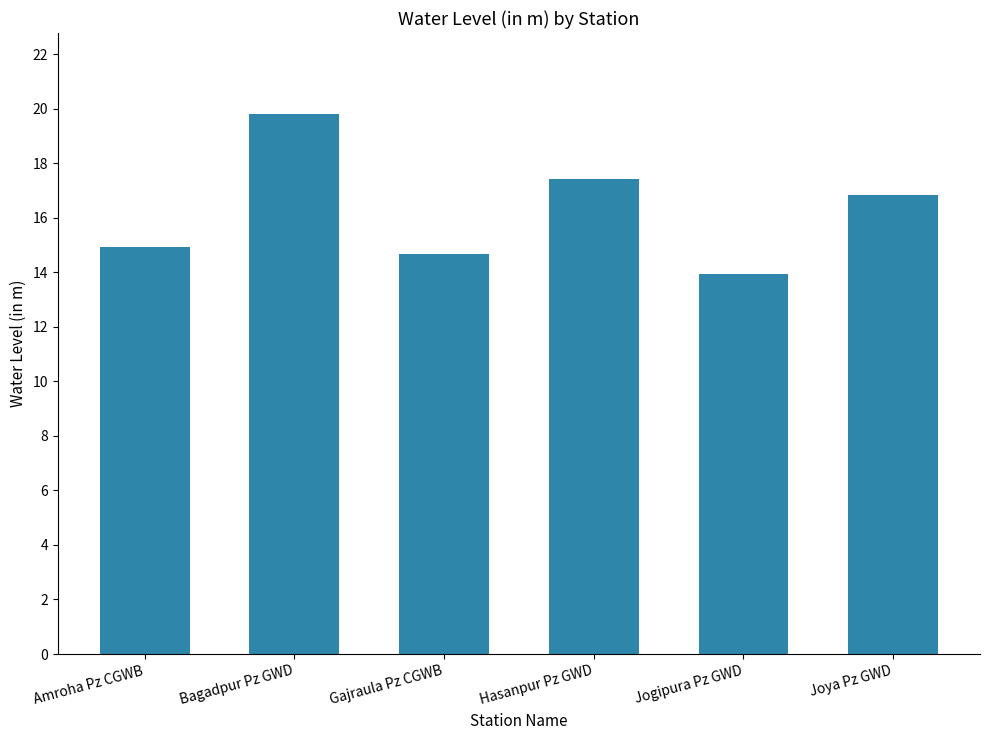

Rank the categories by value from highest to lowest.

Bagadpur Pz GWD, Hasanpur Pz GWD, Joya Pz GWD, Amroha Pz CGWB, Gajraula Pz CGWB, Jogipura Pz GWD